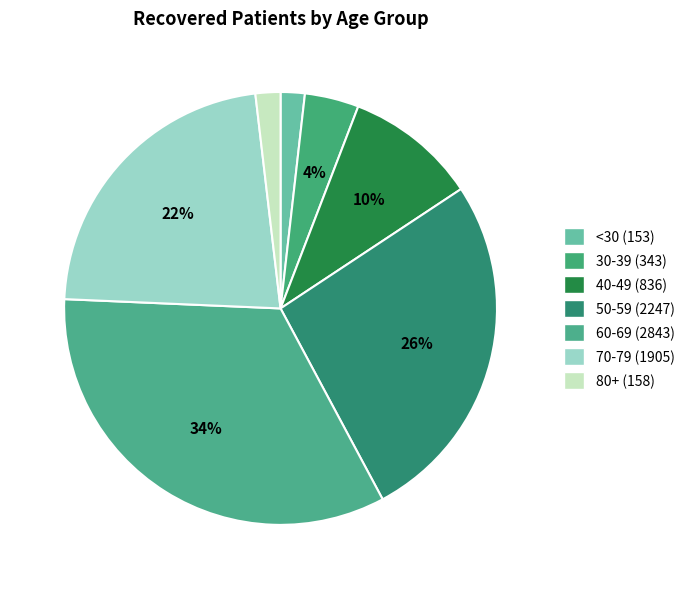

How many slices are in this pie chart?

7